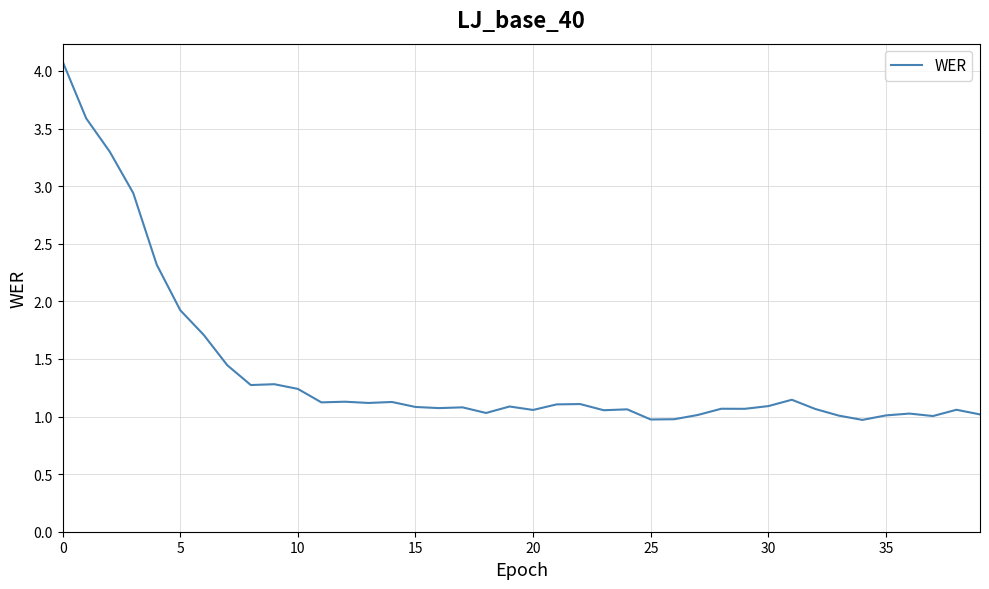

What is the difference between the maximum and minimum values?

3.1